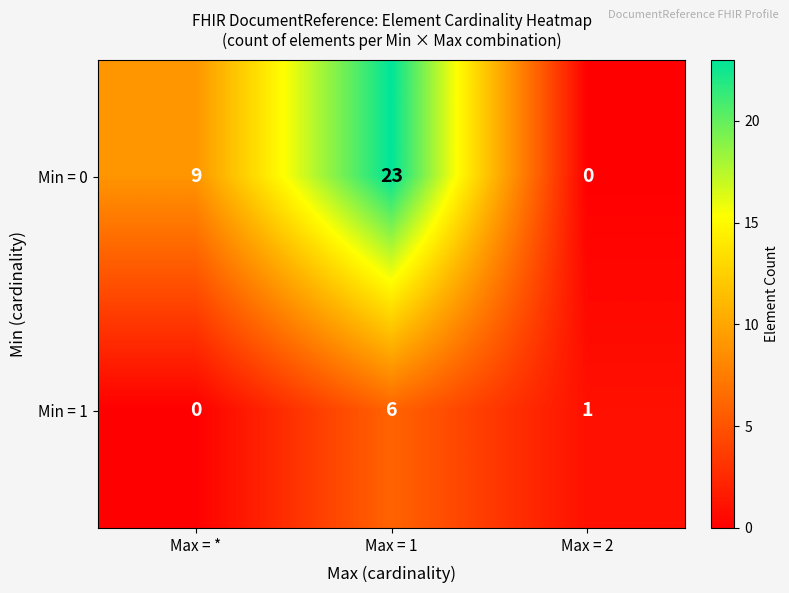

At which label is Min = 0 closest to 11?

Max = *